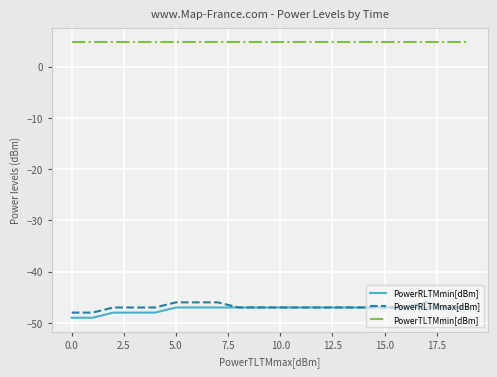

True or false: PowerRLTMmax[dBm] and PowerTLTMmin[dBm] cross at least once.

False